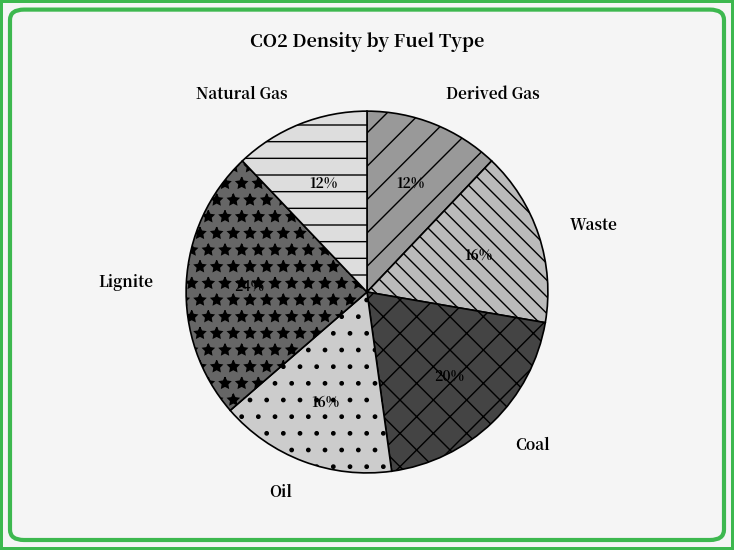

Is there a majority slice in this chart?

No